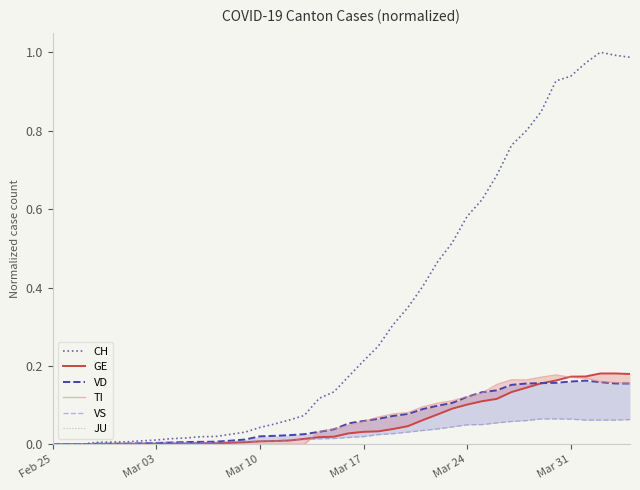

Is this an area chart (filled region under the line)?

No